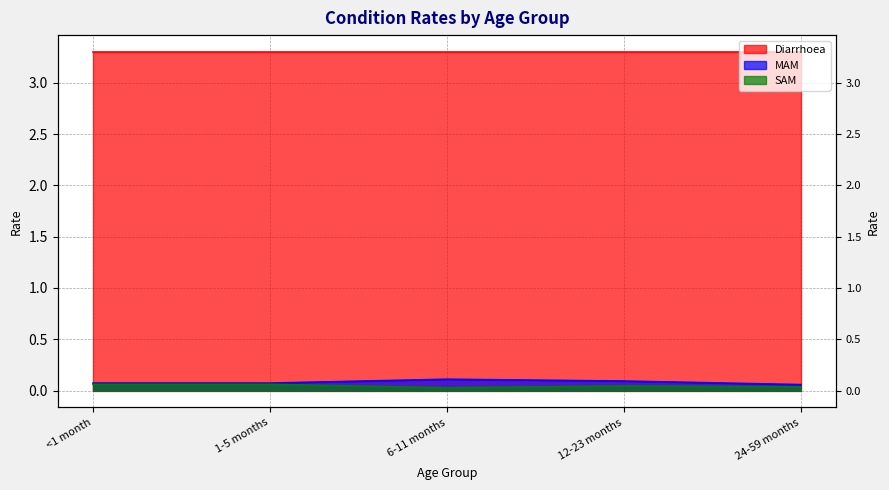

True or false: SAM and MAM intersect in this chart.

False